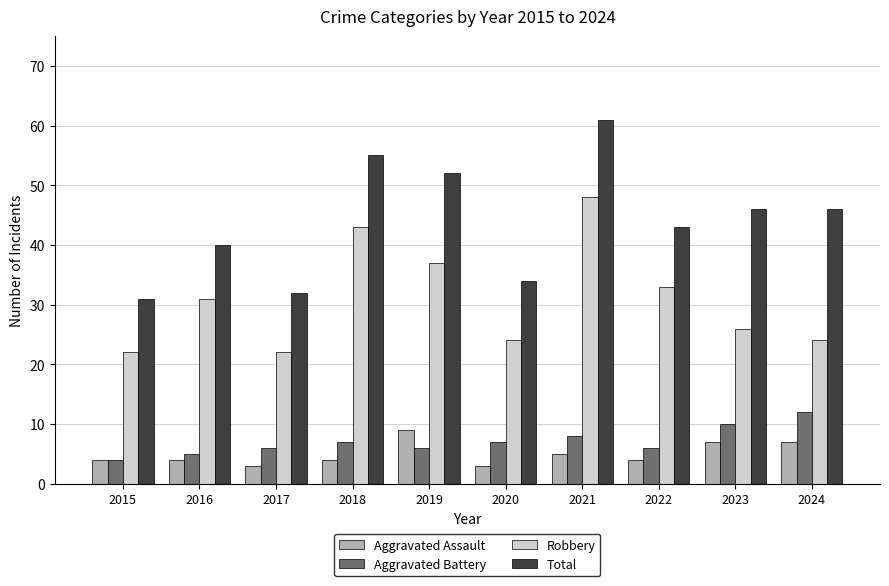

What is the minimum value shown in the chart?

3